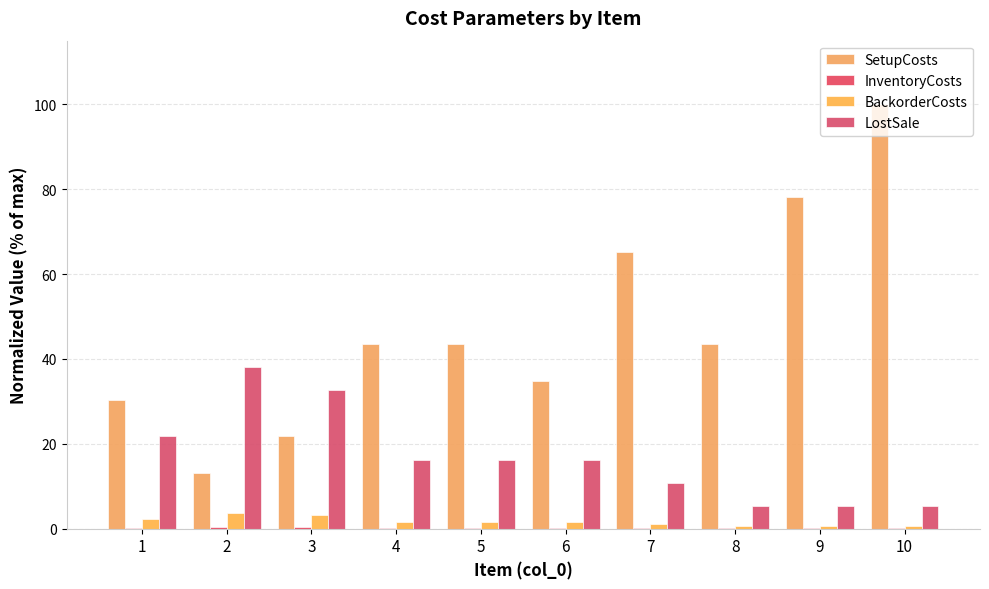

What is the value of the SetupCosts bar at the 6th from the left?

34.8